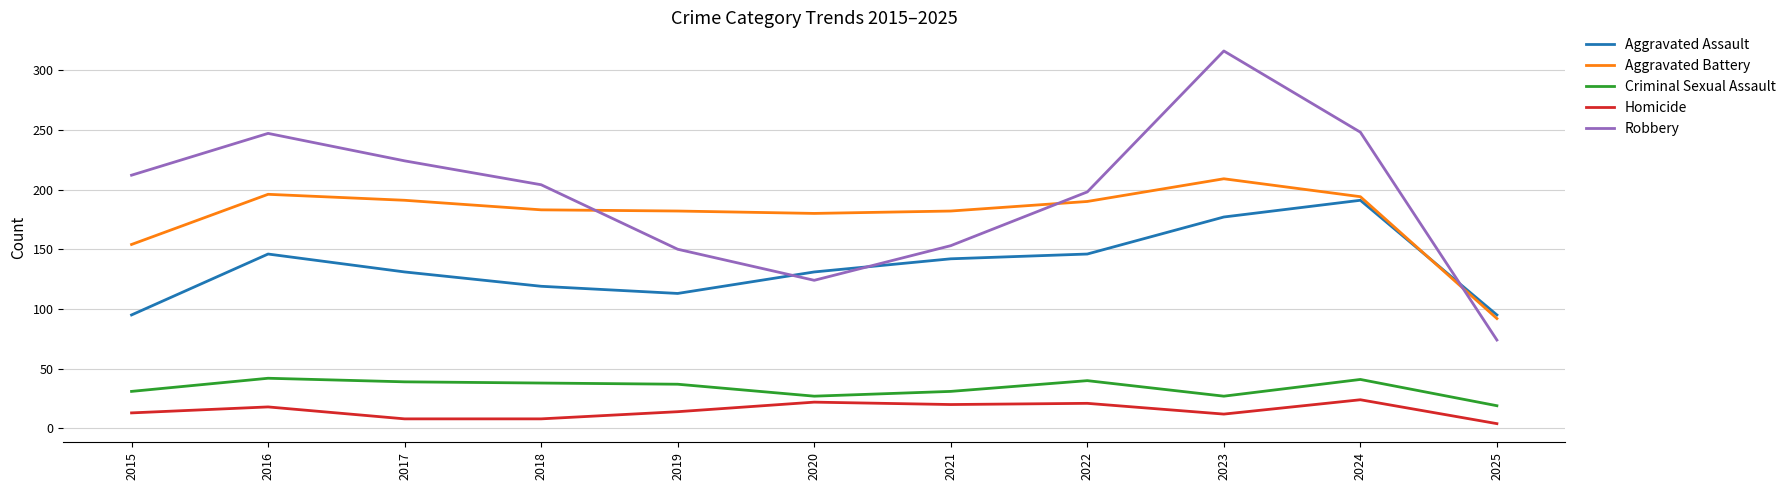

Which series has the widest spread of values?

Robbery